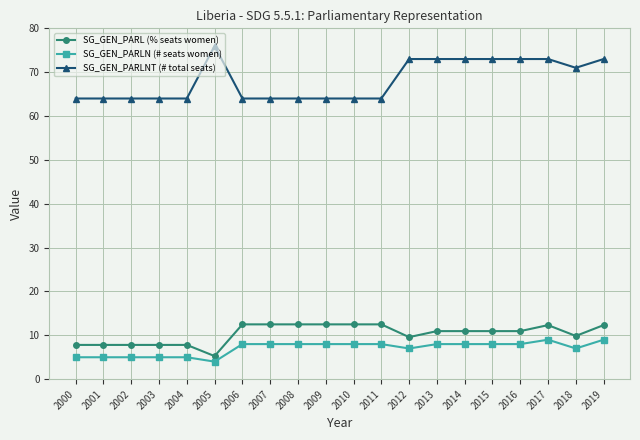

At how many categories does at least one series exceed 53?

20